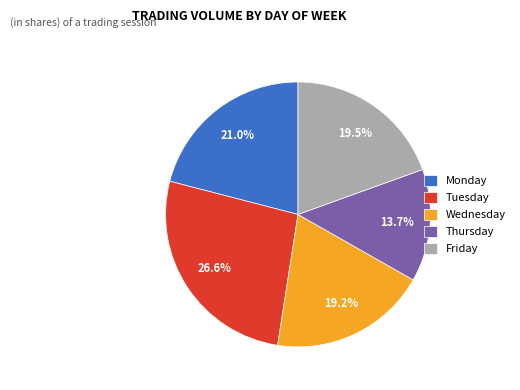

Count the number of slices in the pie.

5